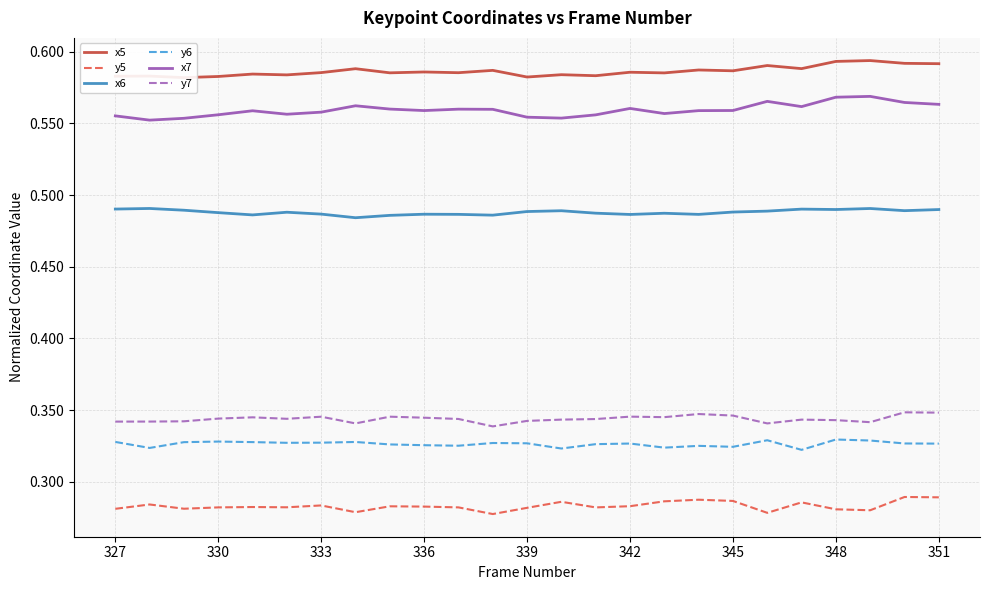

True or false: y7 and x7 intersect in this chart.

False